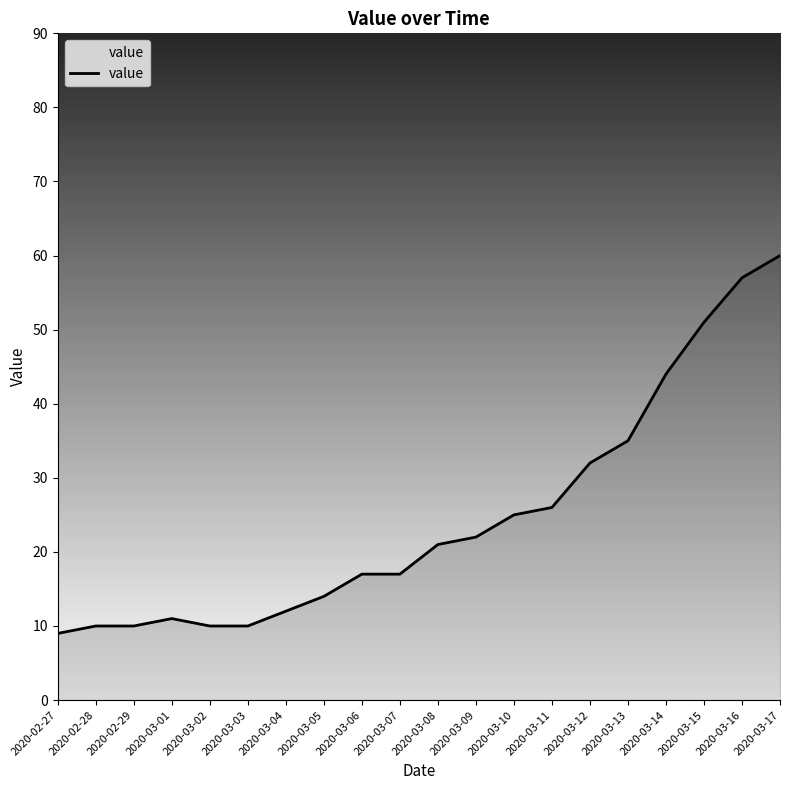

Reading left to right, extract all data points from this chart.

2020-02-27=9	2020-02-28=10	2020-02-29=10	2020-03-01=11	2020-03-02=10	2020-03-03=10	2020-03-04=12	2020-03-05=14	2020-03-06=17	2020-03-07=17	2020-03-08=21	2020-03-09=22	2020-03-10=25	2020-03-11=26	2020-03-12=32	2020-03-13=35	2020-03-14=44	2020-03-15=51	2020-03-16=57	2020-03-17=60